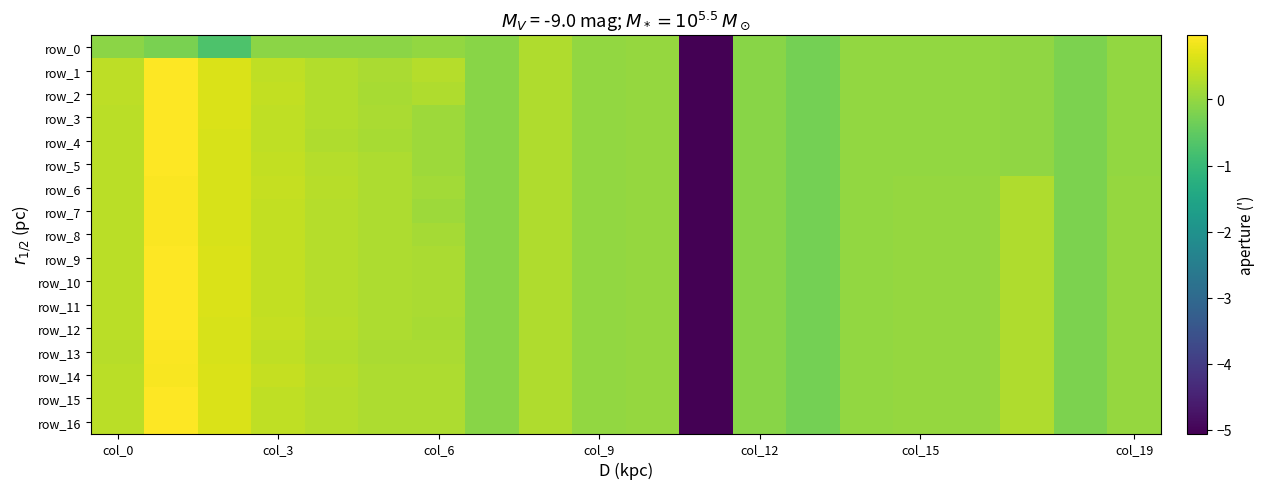

Reading left to right, what are all the values shown in this chart?

row_0: -0.1	-0.2	-0.7	-0.1	-0.1	-0.1	-0.0	-0.1	0.2	0.0	0.0	-5.1	-0.1	-0.3	-0.0	-0.0	-0.0	-0.0	-0.2	-0.0
row_1: 0.4	1.0	0.6	0.4	0.3	0.2	0.3	-0.1	0.2	0.0	0.0	-5.1	-0.1	-0.3	-0.0	-0.0	-0.0	-0.0	-0.2	-0.0
row_2: 0.4	1.0	0.6	0.4	0.3	0.2	0.2	-0.1	0.2	0.0	0.0	-5.1	-0.1	-0.3	-0.0	-0.0	-0.0	-0.0	-0.2	-0.0
row_3: 0.3	1.0	0.6	0.4	0.3	0.2	0.1	-0.1	0.2	0.0	0.0	-5.1	-0.1	-0.3	-0.0	-0.0	-0.0	-0.0	-0.2	-0.0
row_4: 0.3	1.0	0.6	0.4	0.3	0.2	0.1	-0.1	0.2	0.0	0.0	-5.1	-0.1	-0.3	-0.0	-0.0	-0.0	-0.0	-0.2	-0.0
row_5: 0.3	1.0	0.6	0.4	0.3	0.2	0.1	-0.1	0.2	0.0	0.0	-5.1	-0.1	-0.3	-0.0	-0.0	-0.0	-0.0	-0.2	-0.0
row_6: 0.3	0.9	0.6	0.4	0.3	0.2	0.1	-0.1	0.2	0.0	0.0	-5.1	-0.1	-0.3	0.0	0.0	0.0	0.3	-0.2	0.0
row_7: 0.3	0.9	0.6	0.4	0.3	0.2	0.1	-0.1	0.2	0.0	0.0	-5.1	-0.1	-0.3	0.0	0.0	0.0	0.3	-0.2	0.0
row_8: 0.3	0.9	0.6	0.4	0.3	0.2	0.2	-0.1	0.2	0.0	0.0	-5.1	-0.1	-0.3	0.0	0.0	0.0	0.3	-0.2	0.0
row_9: 0.3	1.0	0.6	0.4	0.3	0.2	0.2	-0.1	0.2	0.0	0.0	-5.1	-0.1	-0.3	0.0	0.0	0.0	0.3	-0.2	0.0
row_10: 0.4	1.0	0.6	0.4	0.3	0.2	0.2	-0.1	0.2	0.0	0.0	-5.1	-0.1	-0.3	0.0	0.0	0.0	0.3	-0.2	0.0
row_11: 0.3	1.0	0.6	0.4	0.3	0.2	0.2	-0.1	0.2	0.0	0.0	-5.1	-0.1	-0.3	0.0	0.0	0.0	0.3	-0.2	0.0
row_12: 0.3	1.0	0.6	0.4	0.3	0.2	0.2	-0.1	0.2	0.0	0.0	-5.1	-0.1	-0.3	0.0	0.0	0.0	0.3	-0.2	0.0
row_13: 0.3	0.9	0.6	0.4	0.3	0.2	0.2	-0.1	0.2	0.0	0.0	-5.1	-0.1	-0.3	0.0	0.0	0.0	0.3	-0.2	0.0
row_14: 0.3	0.9	0.6	0.4	0.3	0.2	0.2	-0.1	0.2	0.0	0.0	-5.1	-0.1	-0.3	0.0	0.0	0.0	0.3	-0.2	0.0
row_15: 0.3	1.0	0.6	0.4	0.3	0.2	0.2	-0.1	0.2	0.0	0.0	-5.1	-0.1	-0.3	0.0	0.0	0.0	0.3	-0.2	0.0
row_16: 0.3	1.0	0.6	0.4	0.3	0.2	0.2	-0.1	0.2	0.0	0.0	-5.1	-0.1	-0.3	0.0	0.0	0.0	0.3	-0.2	0.0